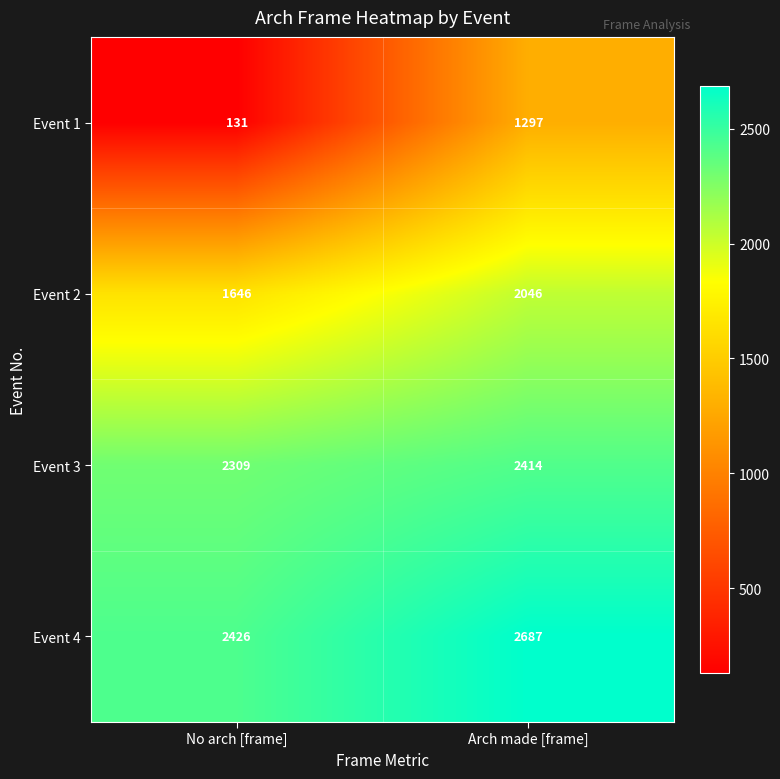

Which series has the largest total across all categories?

Event 4